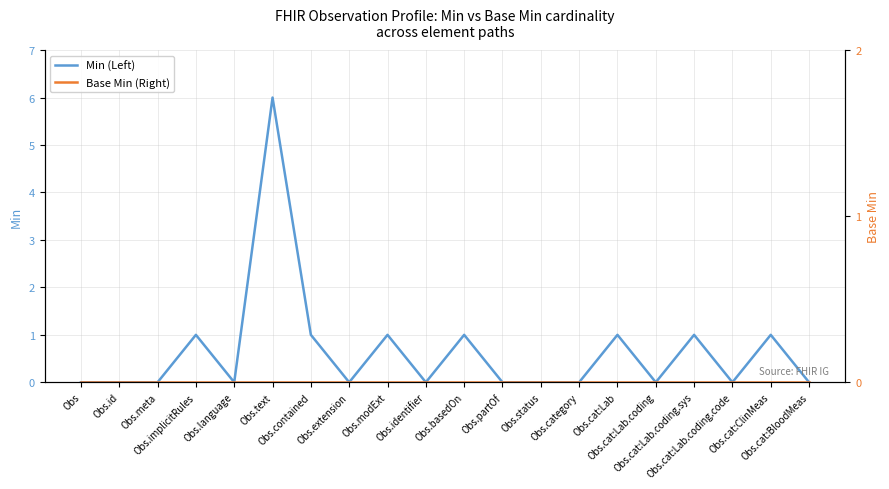

Which series has the largest range (max minus min)?

Min (Left)